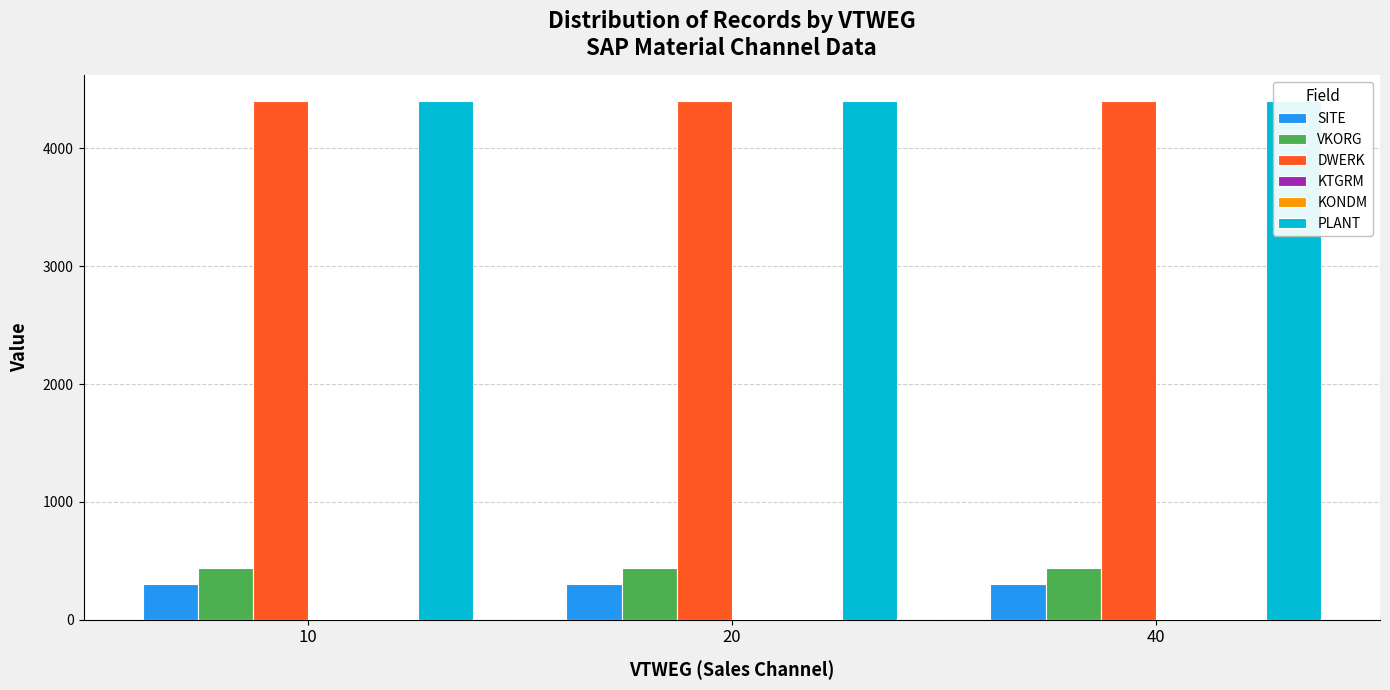

Are the bars grouped side by side (vs. stacked)?

Yes